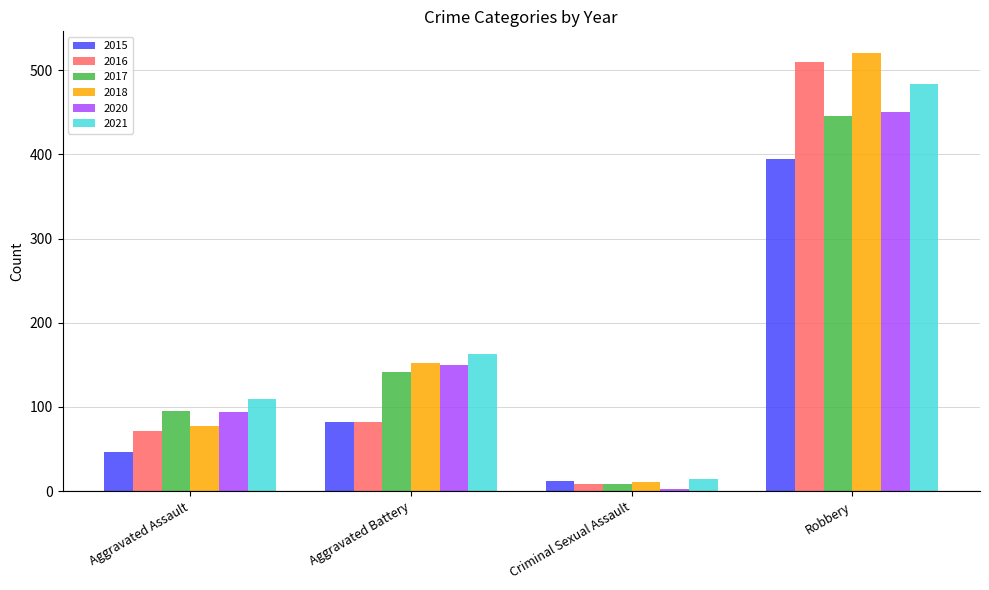

Count the 2021 values in the range 110 to 484.

3